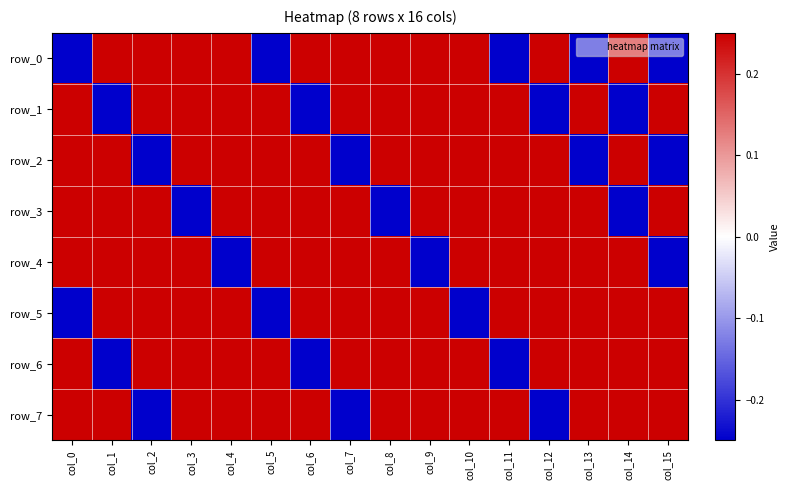

Reading right to left, extract all data points from this chart.

row_0: -0.2	0.2	-0.2	0.2	-0.2	0.2	0.2	0.2	0.2	0.2	-0.2	0.2	0.2	0.2	0.2	-0.2
row_1: 0.2	-0.2	0.2	-0.2	0.2	0.2	0.2	0.2	0.2	-0.2	0.2	0.2	0.2	0.2	-0.2	0.2
row_2: -0.2	0.2	-0.2	0.2	0.2	0.2	0.2	0.2	-0.2	0.2	0.2	0.2	0.2	-0.2	0.2	0.2
row_3: 0.2	-0.2	0.2	0.2	0.2	0.2	0.2	-0.2	0.2	0.2	0.2	0.2	-0.2	0.2	0.2	0.2
row_4: -0.2	0.2	0.2	0.2	0.2	0.2	-0.2	0.2	0.2	0.2	0.2	-0.2	0.2	0.2	0.2	0.2
row_5: 0.2	0.2	0.2	0.2	0.2	-0.2	0.2	0.2	0.2	0.2	-0.2	0.2	0.2	0.2	0.2	-0.2
row_6: 0.2	0.2	0.2	0.2	-0.2	0.2	0.2	0.2	0.2	-0.2	0.2	0.2	0.2	0.2	-0.2	0.2
row_7: 0.2	0.2	0.2	-0.2	0.2	0.2	0.2	0.2	-0.2	0.2	0.2	0.2	0.2	-0.2	0.2	0.2